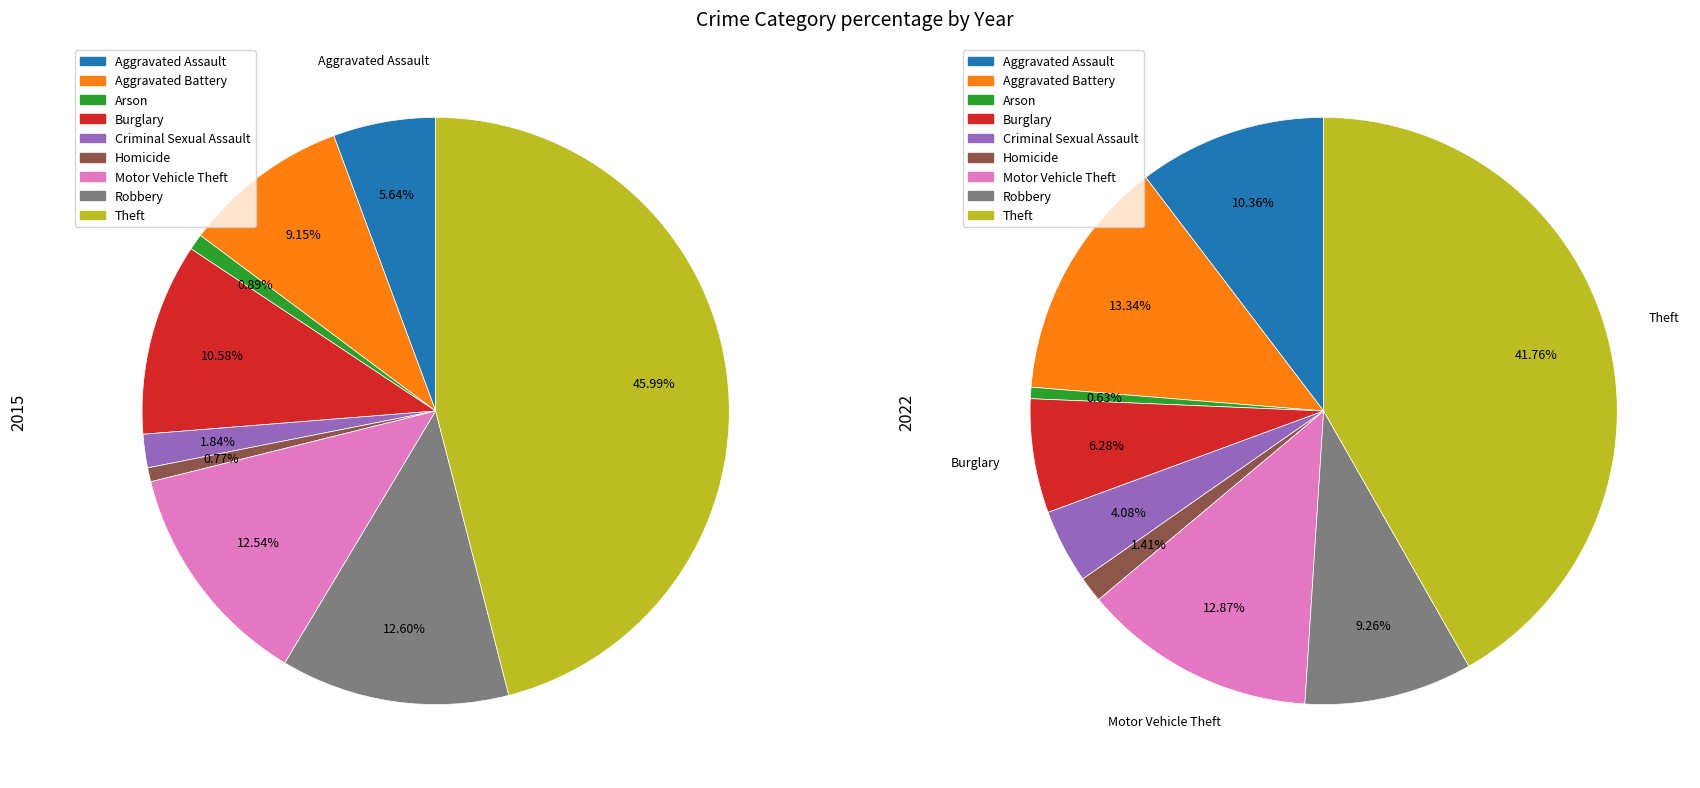

How many segments does this pie chart have?

9